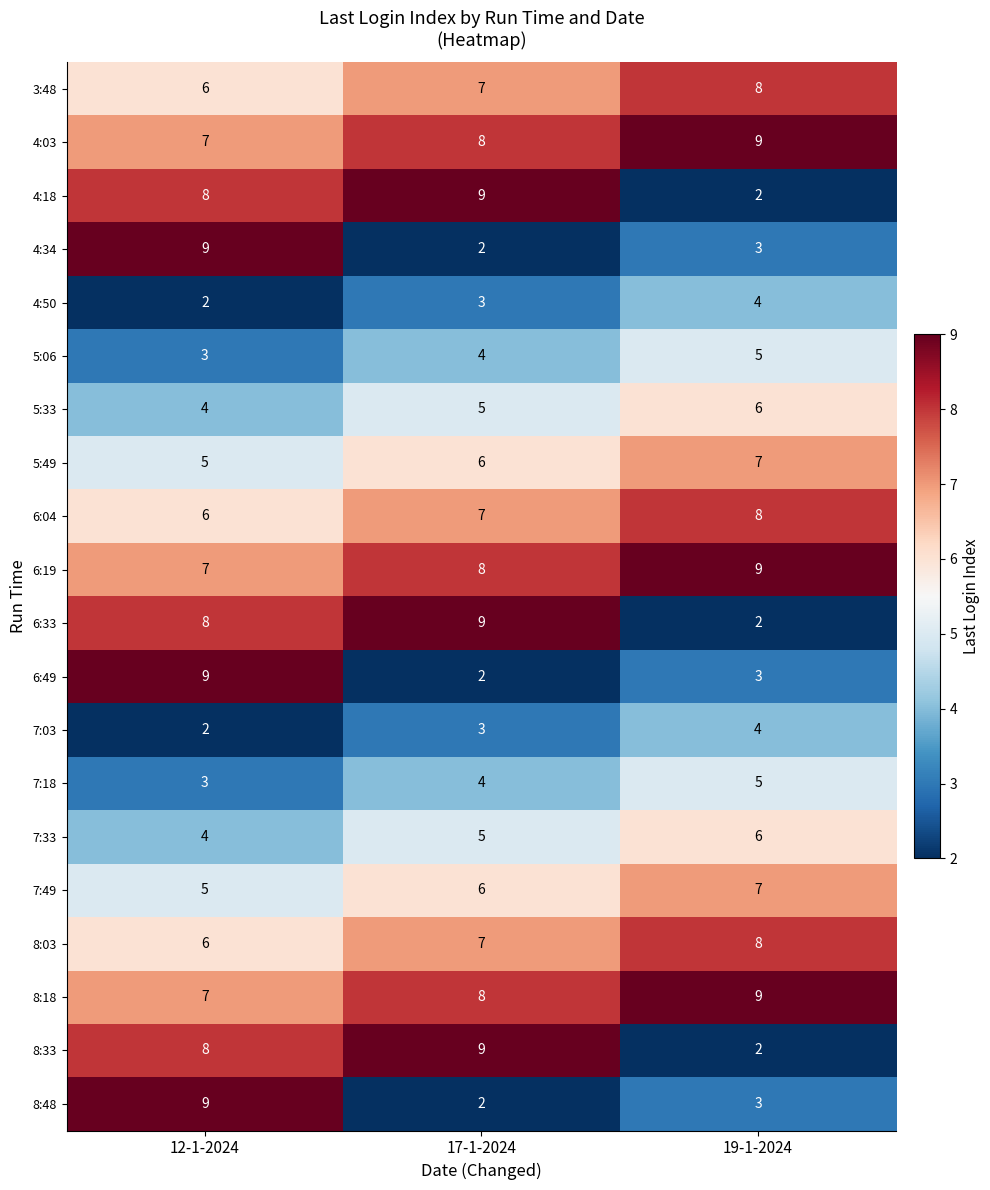

At which category is the sum across all series the highest?

12-1-2024